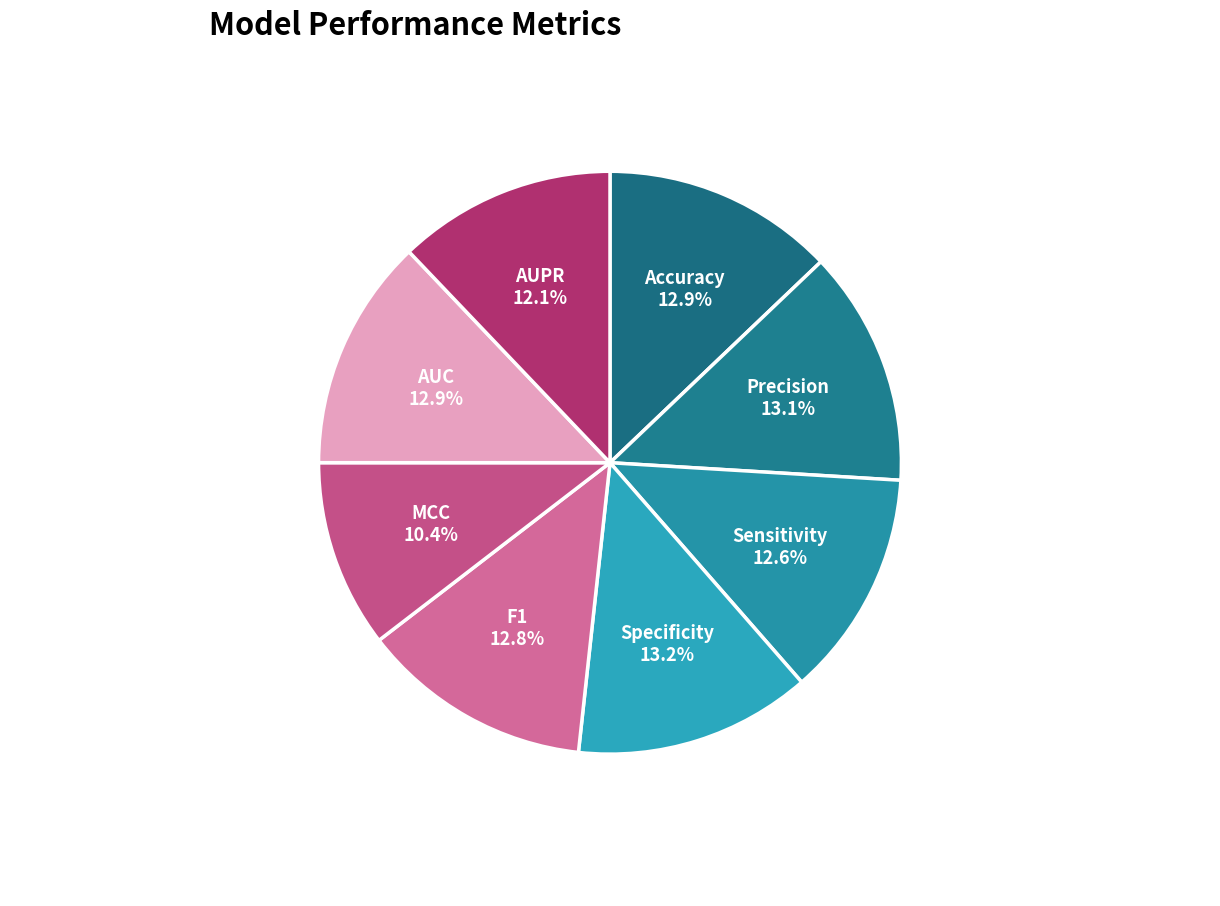

What percentage do Precision and AUPR together represent?

25.2%